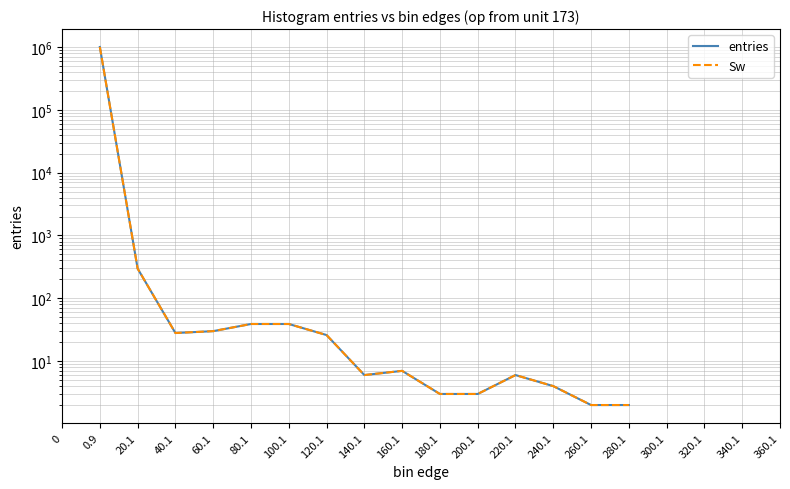

How many positive values does the Sw series have?

15